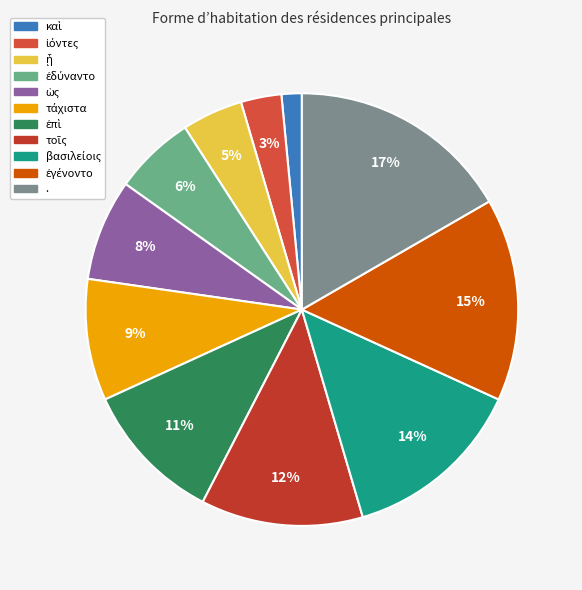

Between . and ᾗ, which is larger?

.